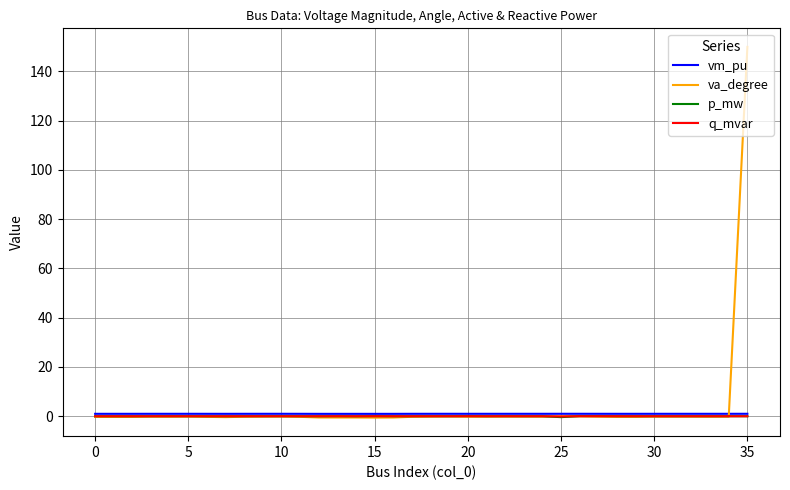

Which series has the largest range (max minus min)?

va_degree